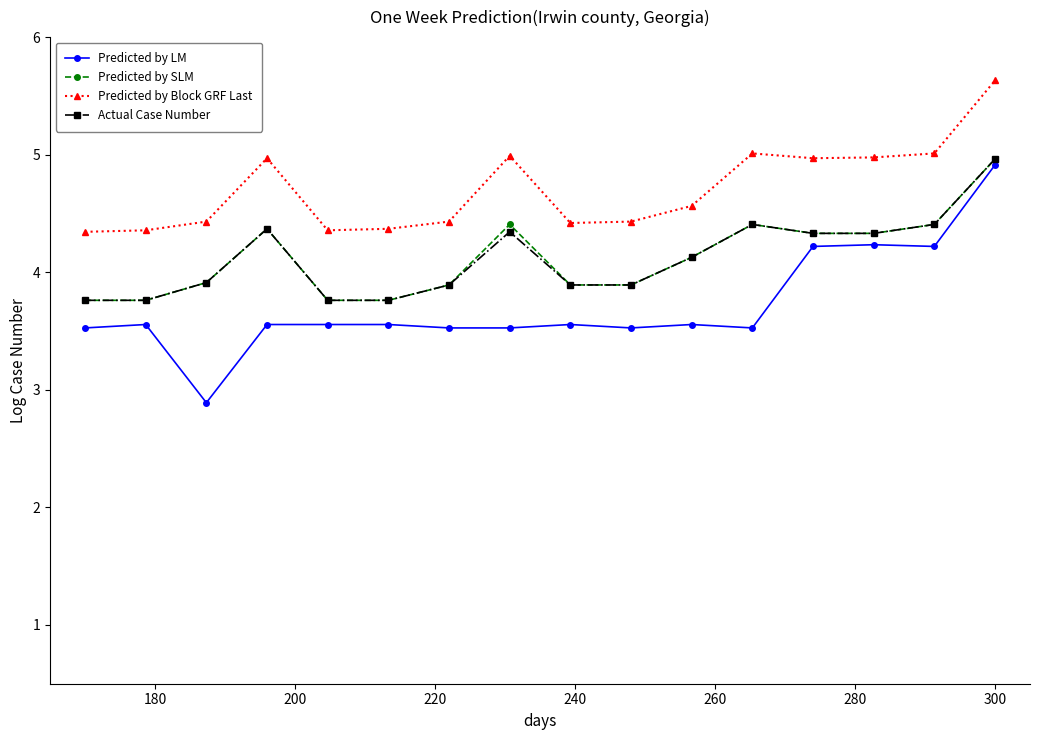

In Predicted by Block GRF Last, how many points are higher than both neighbors (excluding endpoints)?

3